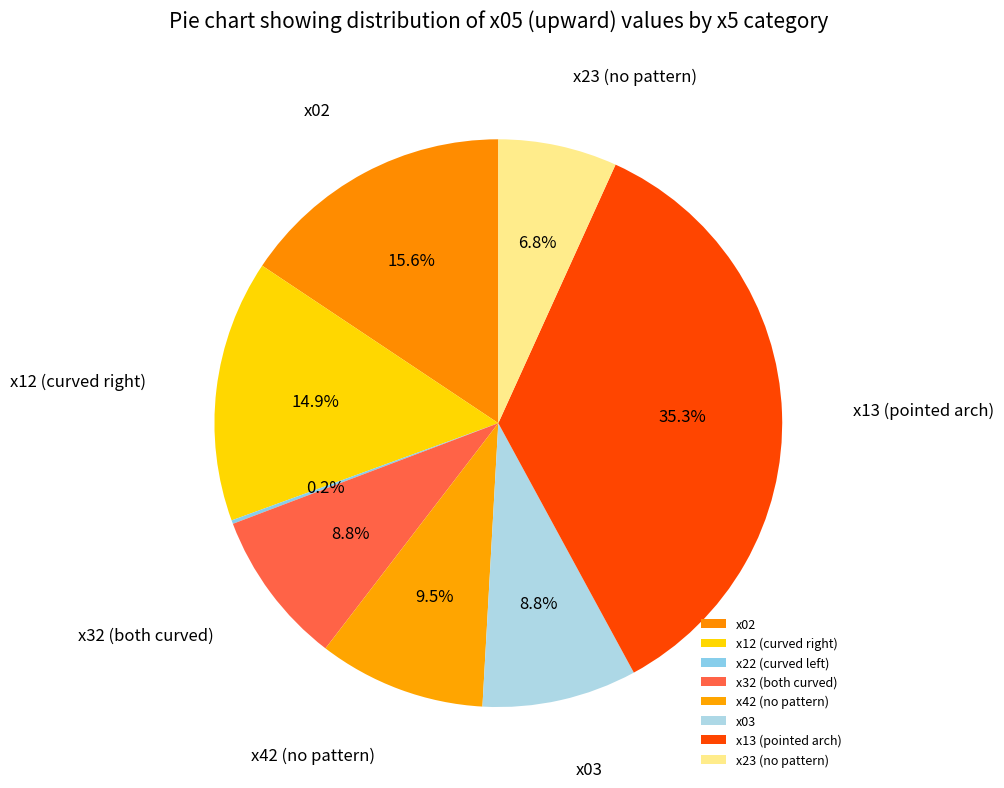

Which category has the biggest portion of the pie?

x13 (pointed arch)